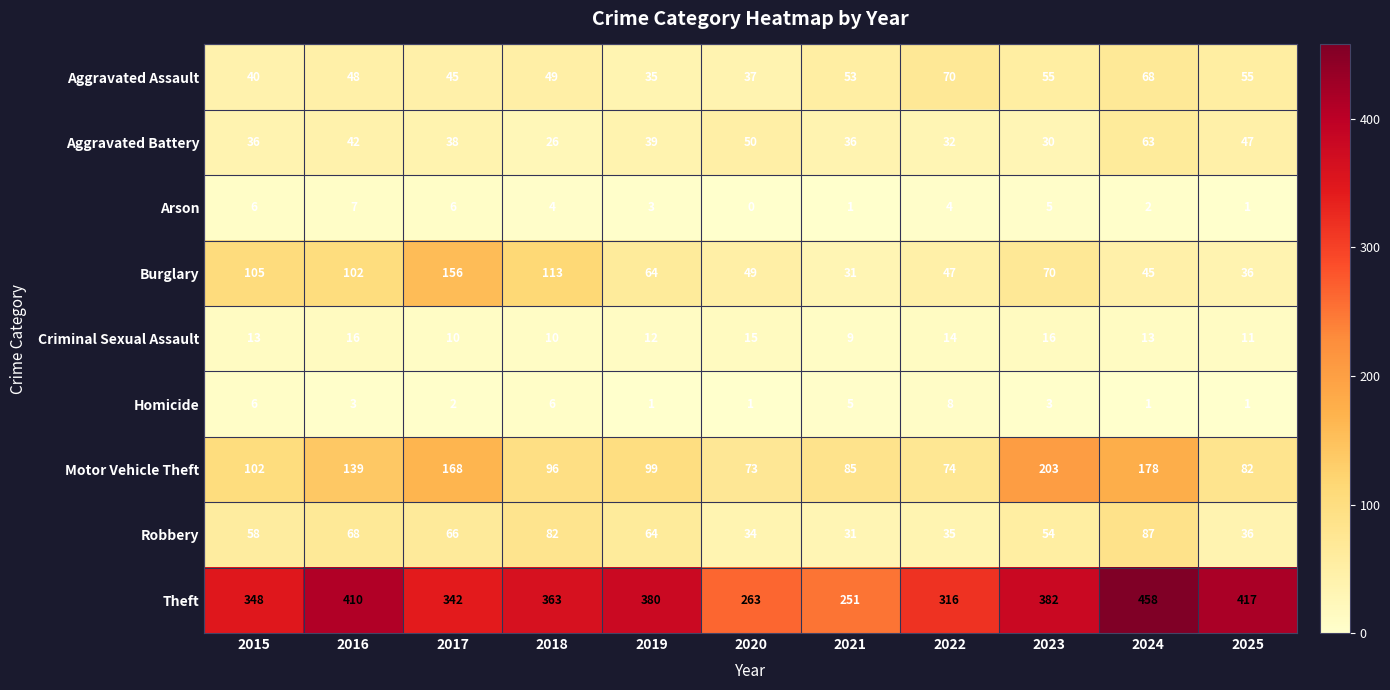

What is the difference between the maximum and second lowest values in the Arson series?

6